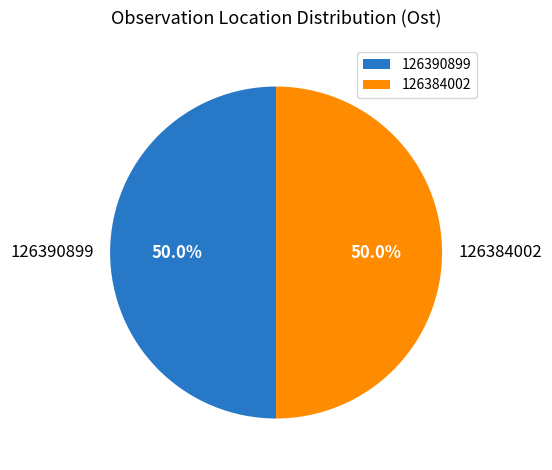

What is the ratio of the value at 126390899 to the value at 126384002?

1.0